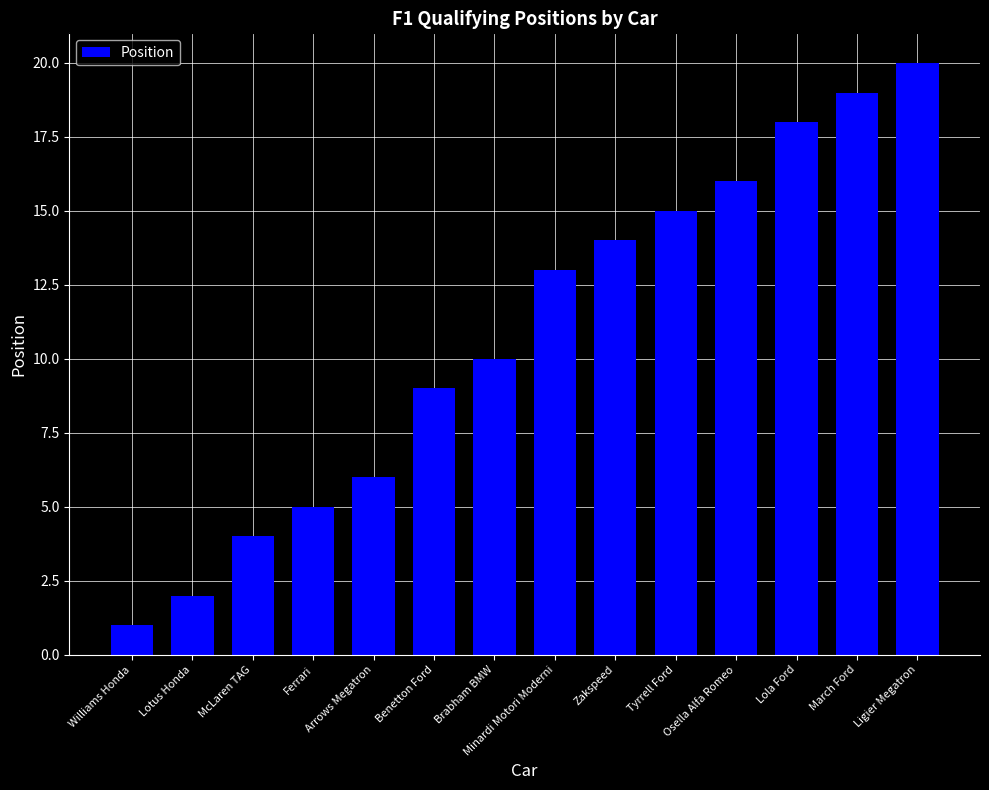

Reading right to left, extract all data points from this chart.

20	19	18	16	15	14	13	10	9	6	5	4	2	1